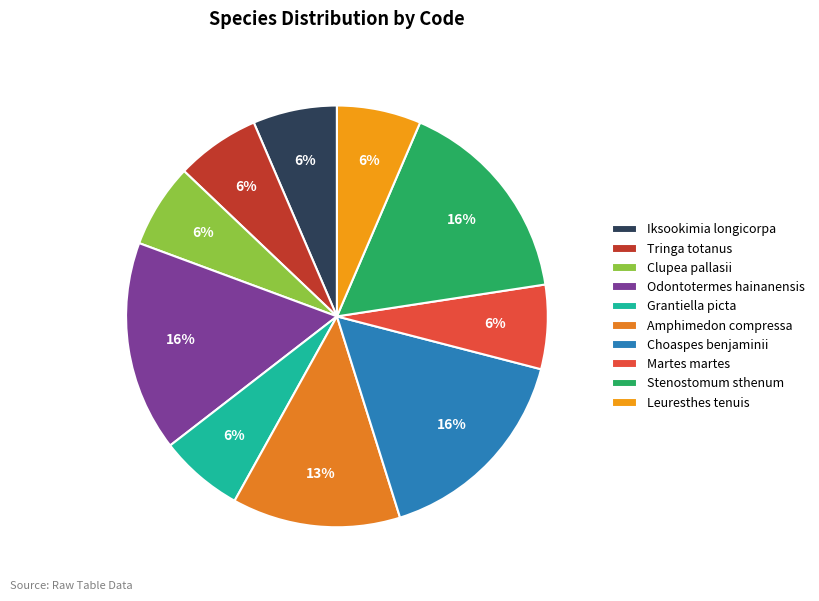

What is the smallest slice in the pie chart?

Iksookimia longicorpa